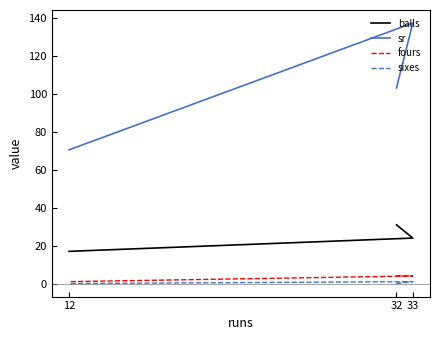

What is the sum of the balls values at 12 and 33?

41.0